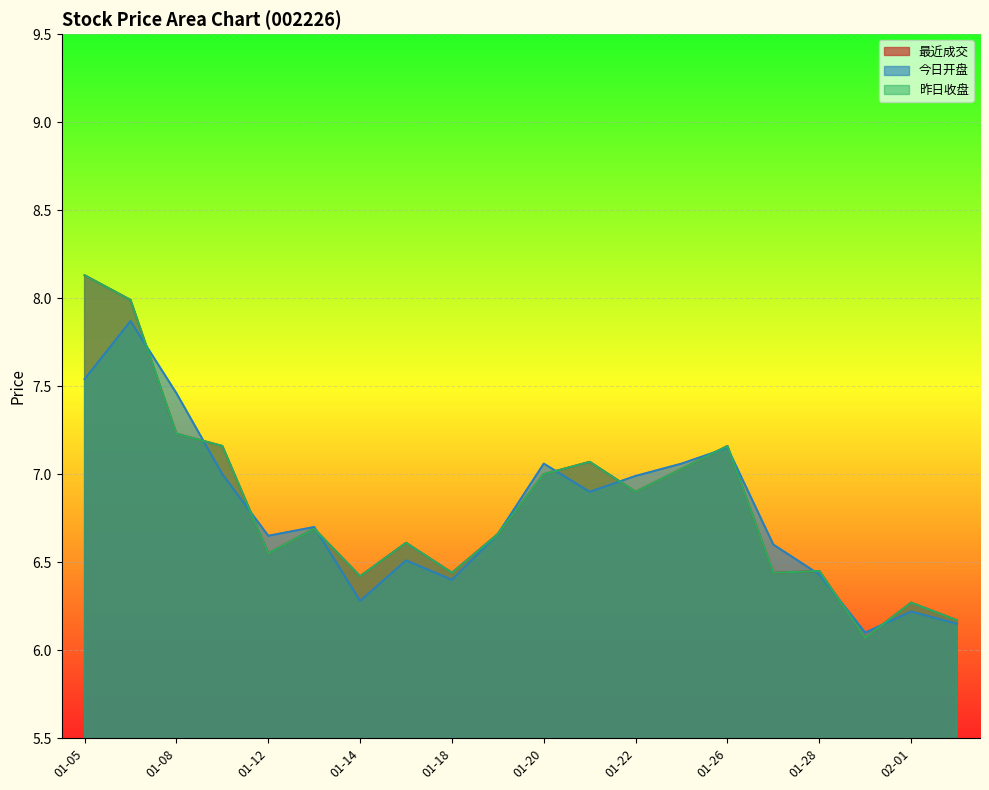

Reading right to left, what are all the values shown in this chart?

最近成交: 6.2	6.3	6.1	6.5	6.4	7.2	7.0	6.9	7.1	7.0	6.7	6.4	6.6	6.4	6.7	6.5	7.2	7.2	8.0	8.1
今日开盘: 6.2	6.2	6.1	6.4	6.6	7.2	7.1	7.0	6.9	7.1	6.7	6.4	6.5	6.3	6.7	6.7	7.0	7.5	7.9	7.5
昨日收盘: 6.2	6.3	6.1	6.5	6.4	7.2	7.0	6.9	7.1	7.0	6.7	6.4	6.6	6.4	6.7	6.5	7.2	7.2	8.0	8.1